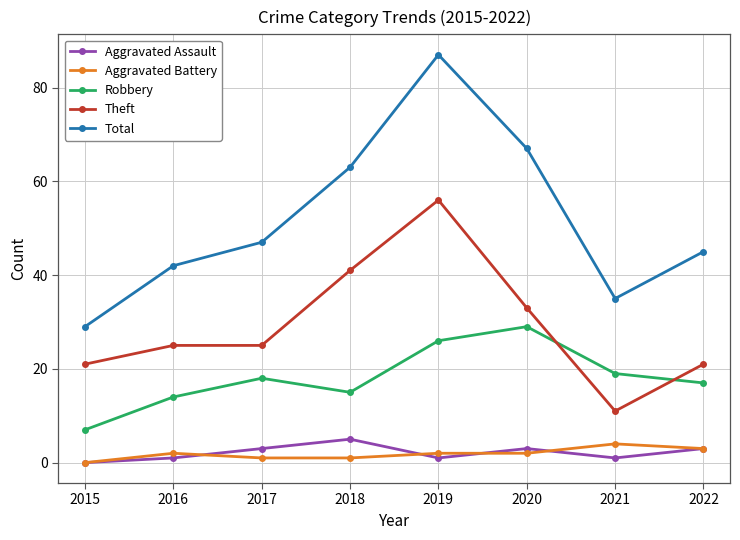

True or false: Aggravated Battery and Robbery cross at least once.

False